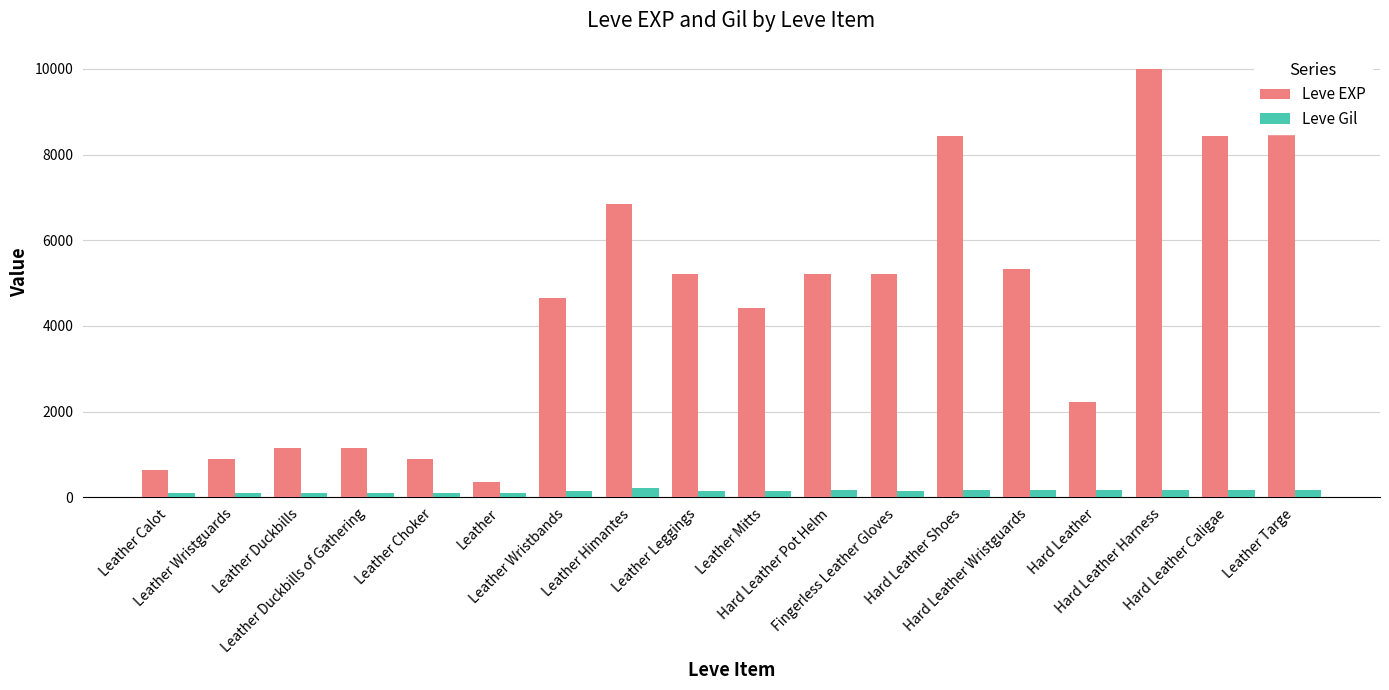

How many data points in Leve EXP are above 5220?

6